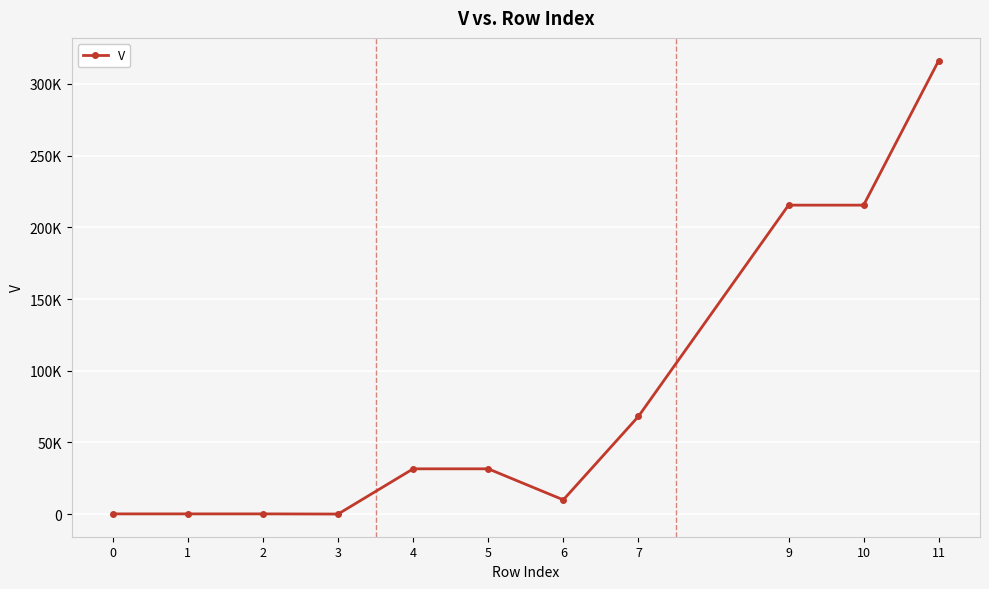

List the labels in order of value, largest first.

11, 9, 10, 7, 4, 5, 6, 0, 1, 2, 3